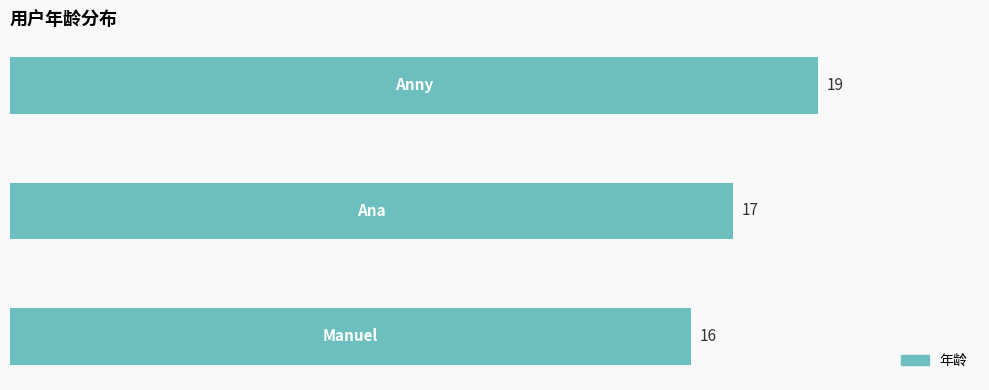

What is the minimum value shown in the chart?

16